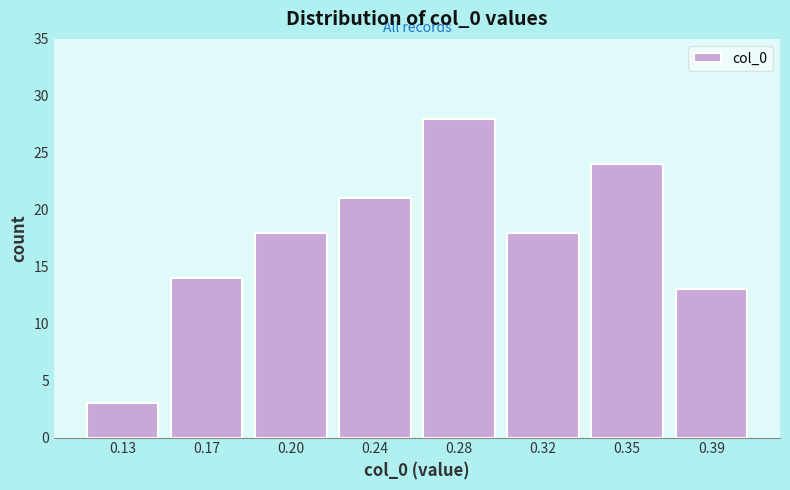

Reading left to right, what are all the values shown in this chart?

0.13=3	0.17=14	0.20=18	0.24=21	0.28=28	0.32=18	0.35=24	0.39=13